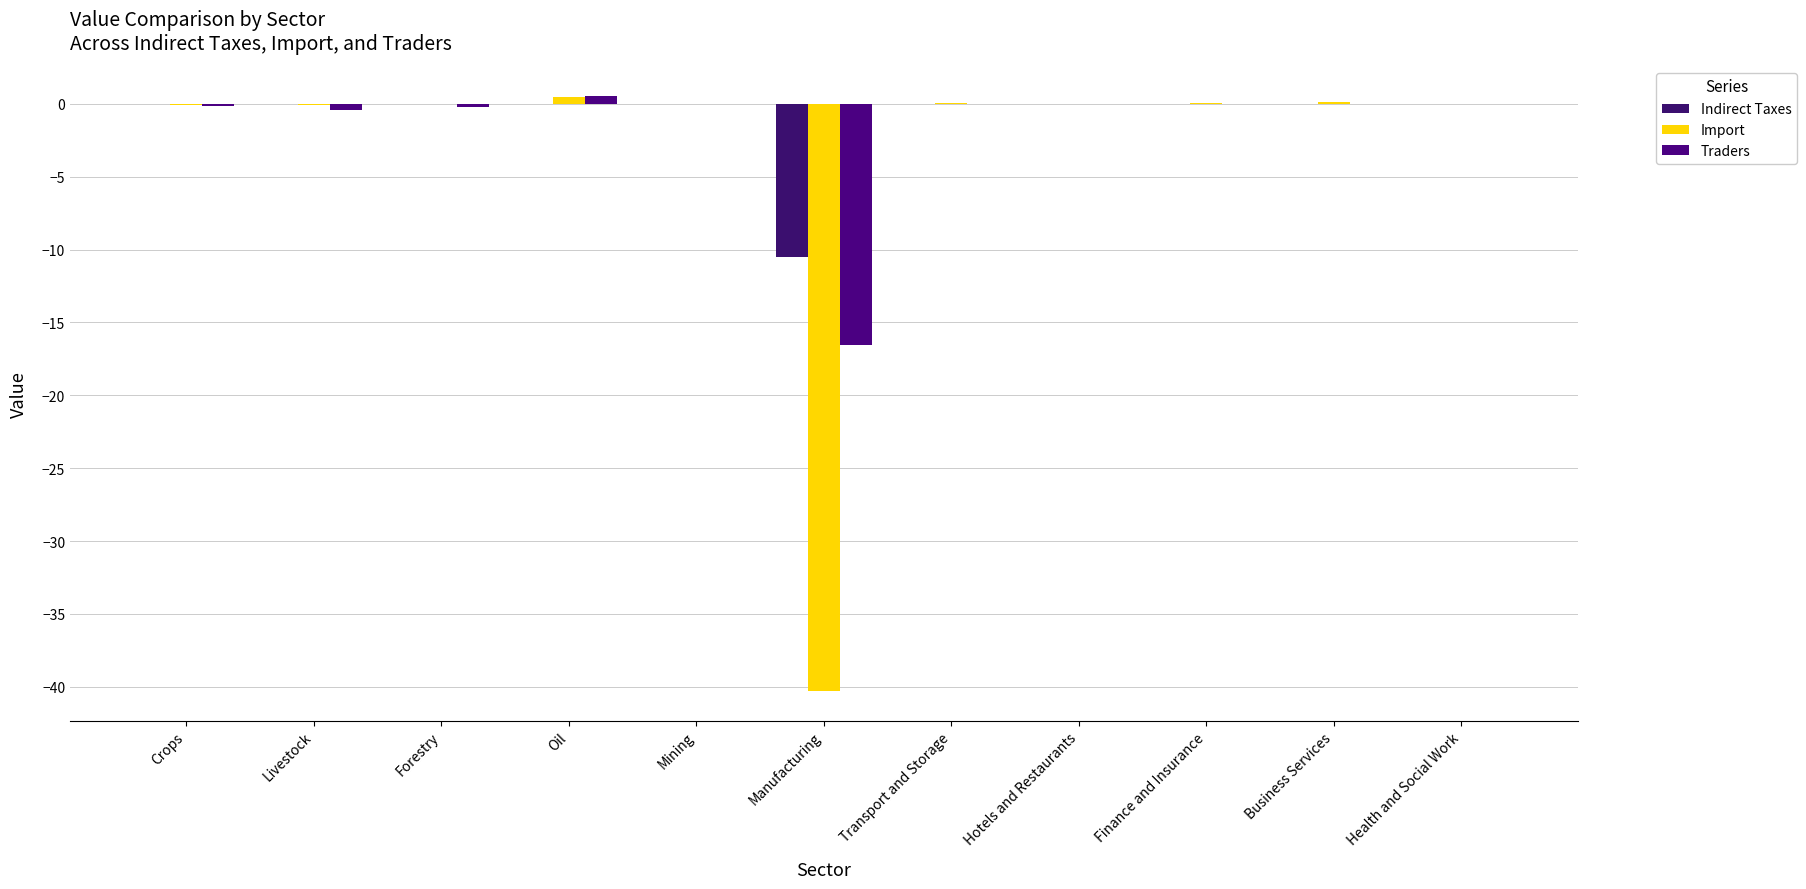

What is the difference between the highest and lowest values at Finance and Insurance?

0.1